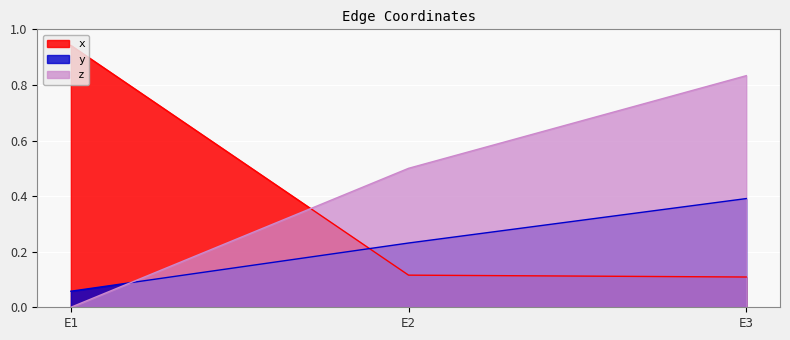

Which series has the largest range (max minus min)?

x